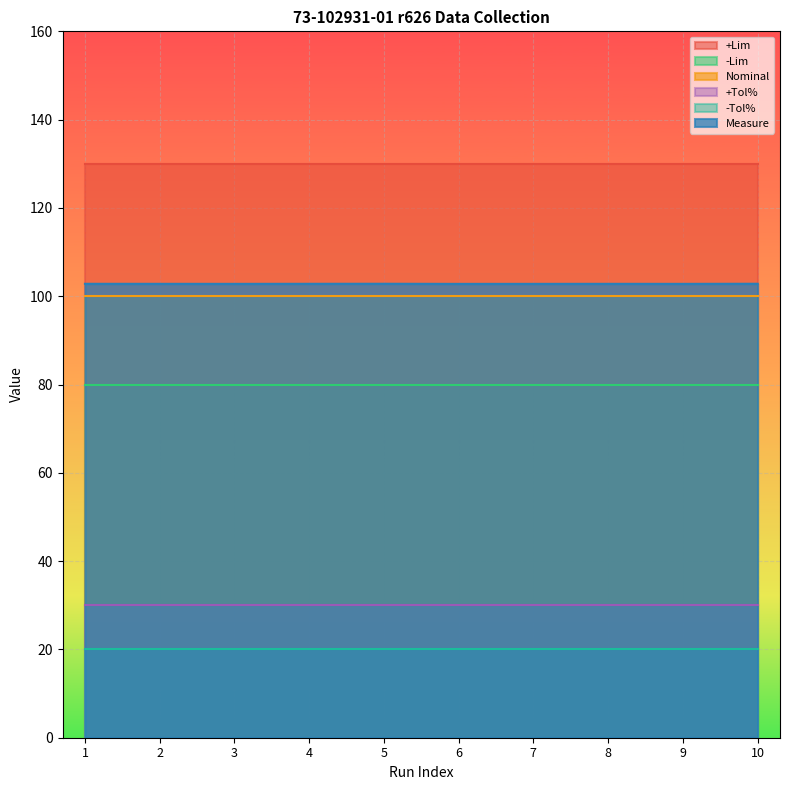

What is the value of the -Lim point at the 7th from the left?

80.0